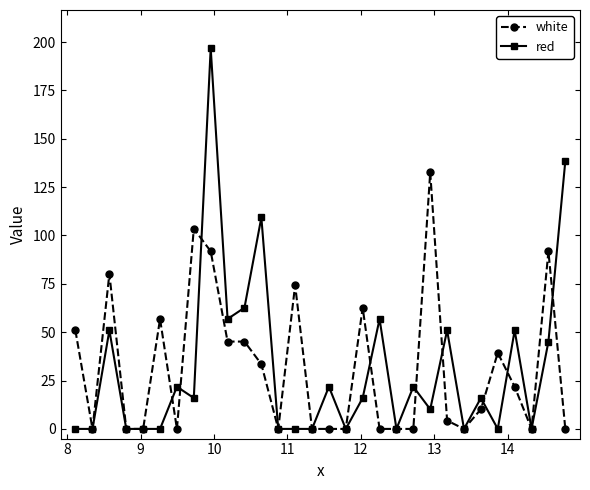

What is the highest value of the red series?

196.9